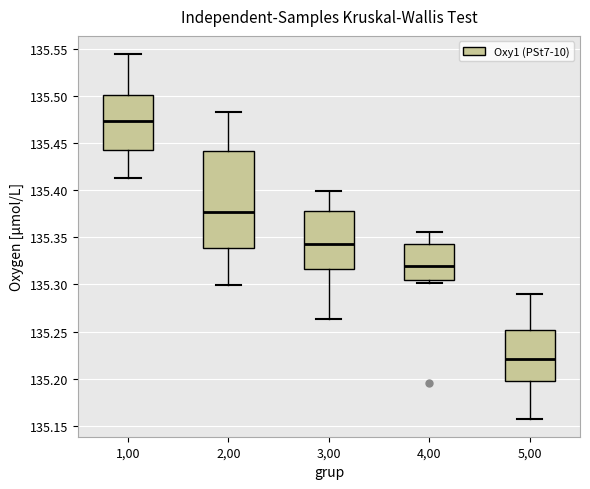

Reading left to right, transcribe this box plot: for each box, give where its median line is, the range the box spans, and where its two whiskers end, as read against the y-axis. The values are not printed on the chart, so give them approximately, as read against the axis.

1,00: median 135.475, box 135.445 to 135.500, whiskers 135.415 to 135.545
2,00: median 135.375, box 135.340 to 135.440, whiskers 135.300 to 135.485
3,00: median 135.345, box 135.315 to 135.380, whiskers 135.265 to 135.400
4,00: median 135.320, box 135.305 to 135.345, whiskers 135.300 to 135.355
5,00: median 135.220, box 135.200 to 135.250, whiskers 135.160 to 135.290